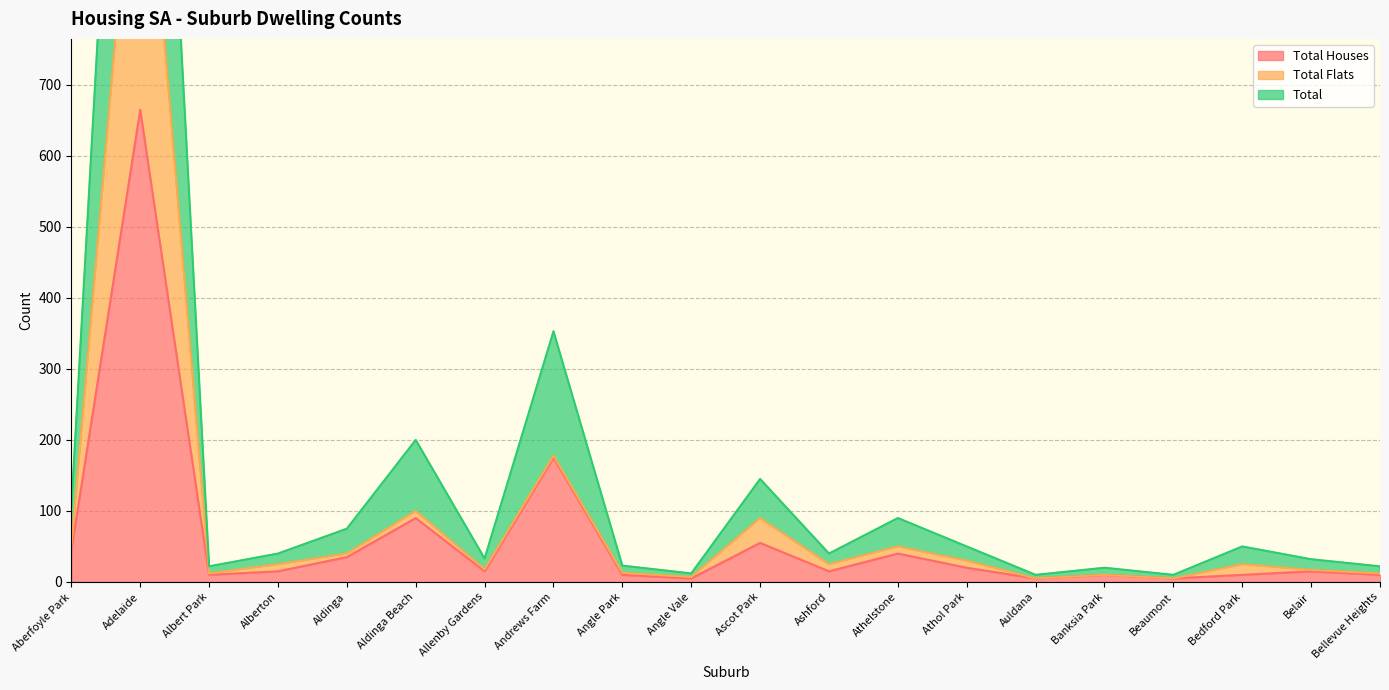

Between Beaumont and Bellevue Heights, which series saw the biggest shift?

Total